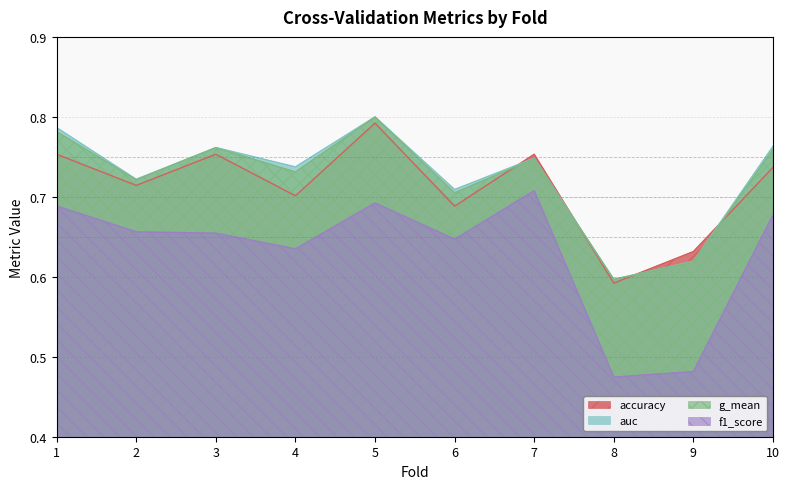

Is the value of f1_score at 5 greater than the value of auc at 1?

No